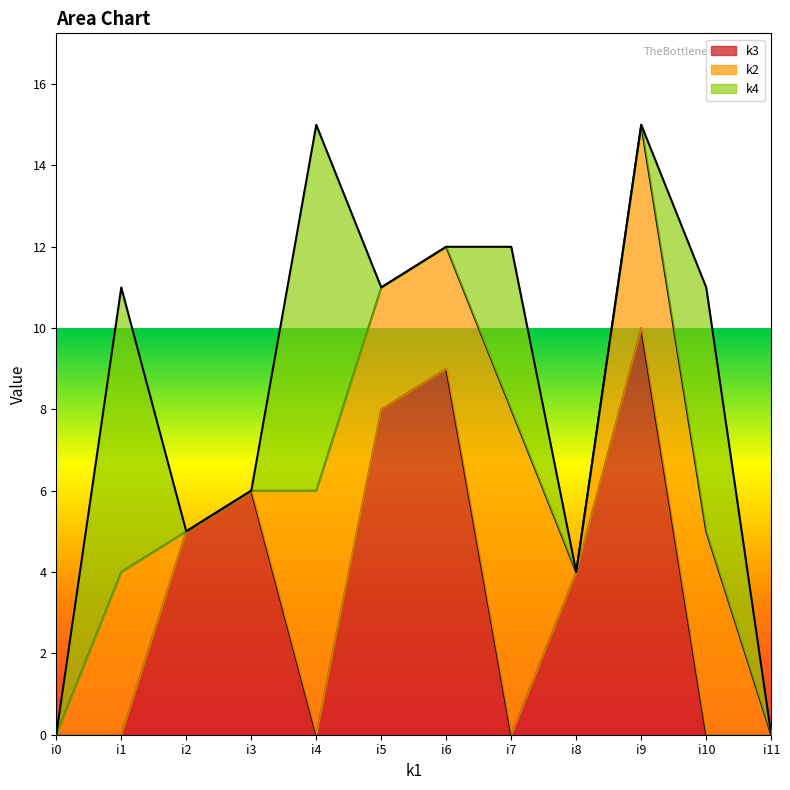

Reading left to right, what are all the values shown in this chart?

k3: 0	0	5	6	0	8	9	0	4	10	0	0
k2: 0	4	0	0	6	3	3	8	0	5	5	0
k4: 0	7	0	0	9	0	0	4	0	0	6	0